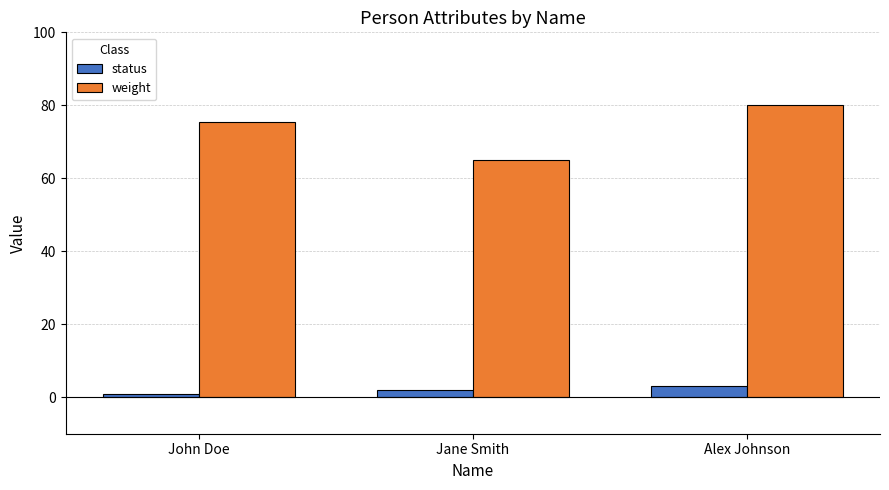

Reading left to right, transcribe all the data shown in this chart.

status: John Doe=1.0	Jane Smith=2.0	Alex Johnson=3.0
weight: John Doe=75.5	Jane Smith=65.0	Alex Johnson=80.2